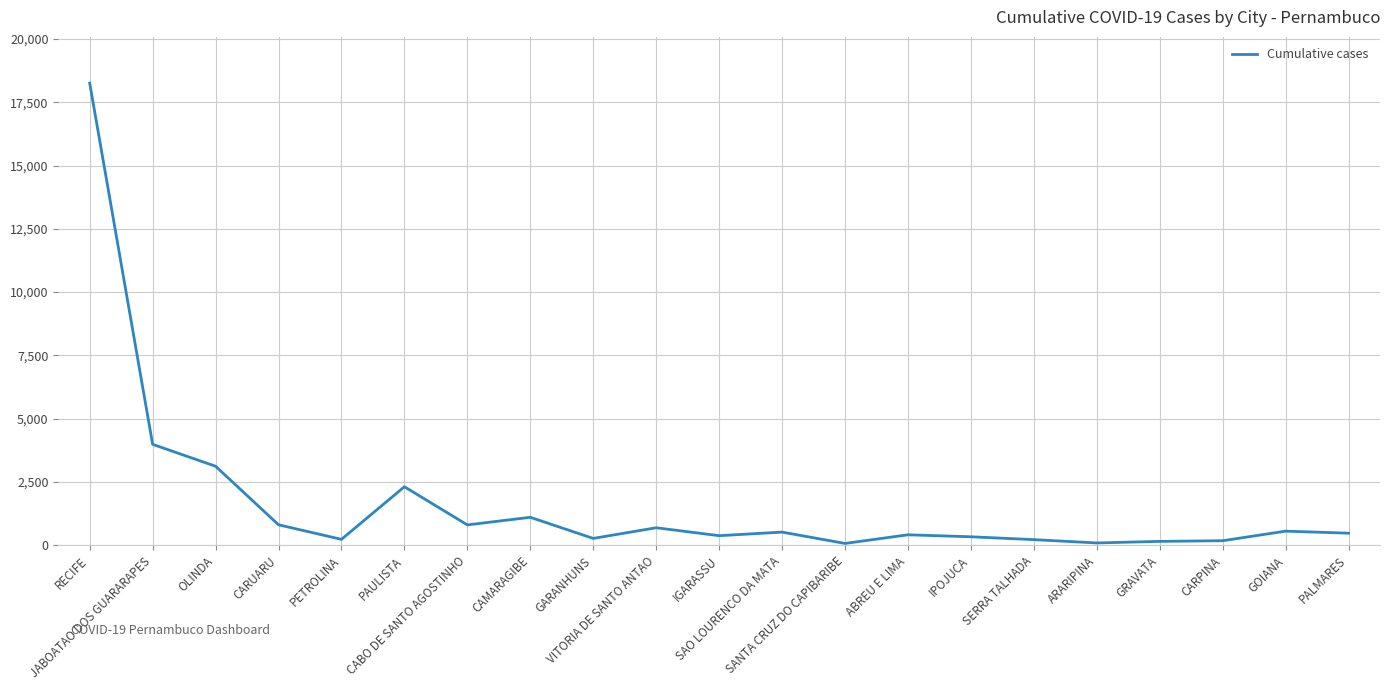

At which category does the data reach its first local valley?

PETROLINA